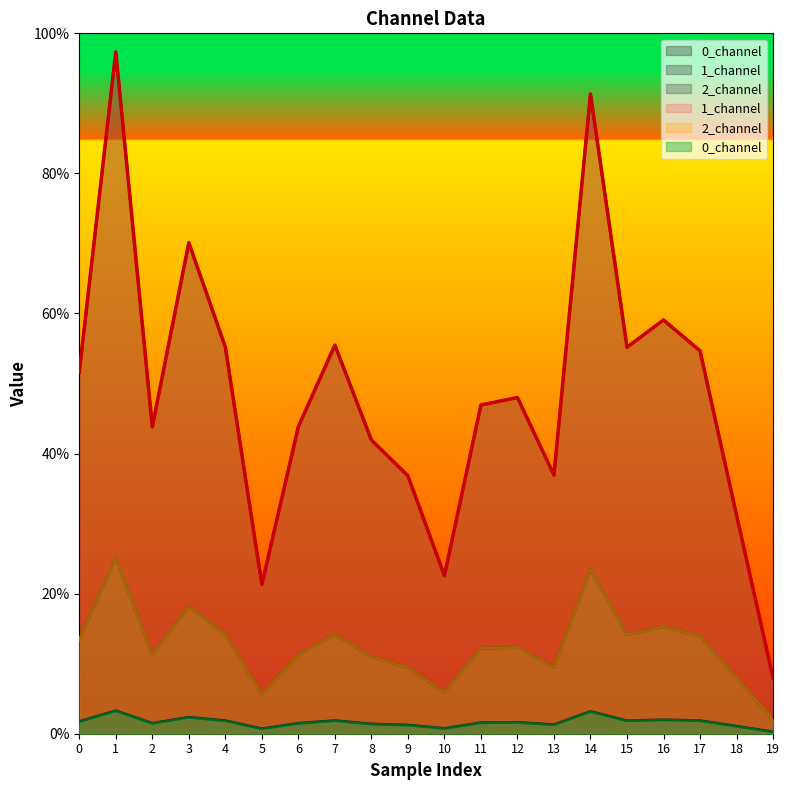

True or false: 0_channel and 1_channel intersect in this chart.

False